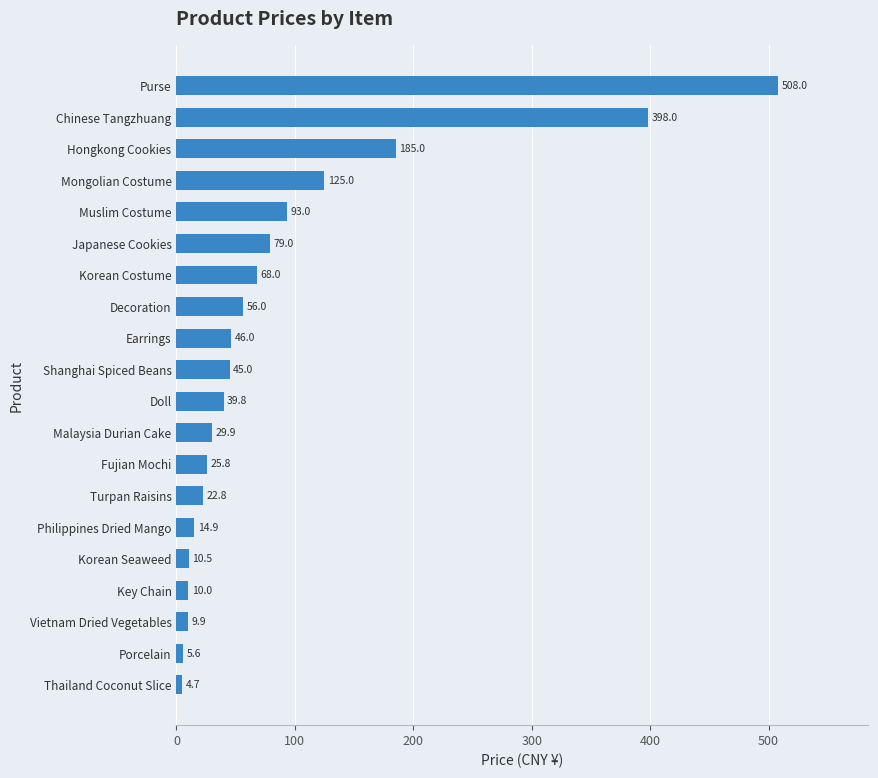

What is the sum of all values?

1776.9